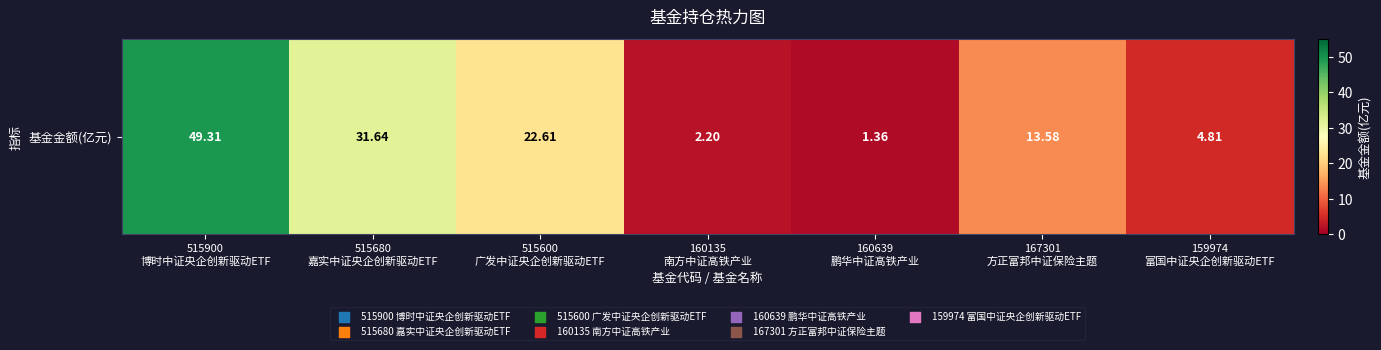

Reading left to right, list all the values displayed in this chart.

515900
博时中证央企创新驱动ETF=49.3	515680
嘉实中证央企创新驱动ETF=31.6	515600
广发中证央企创新驱动ETF=22.6	160135
南方中证高铁产业=2.2	160639
鹏华中证高铁产业=1.4	167301
方正富邦中证保险主题=13.6	159974
富国中证央企创新驱动ETF=4.8